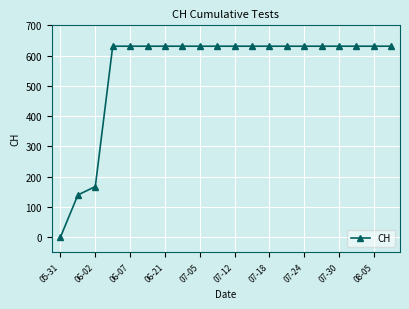

What is the value of the 13th point from the left?

631